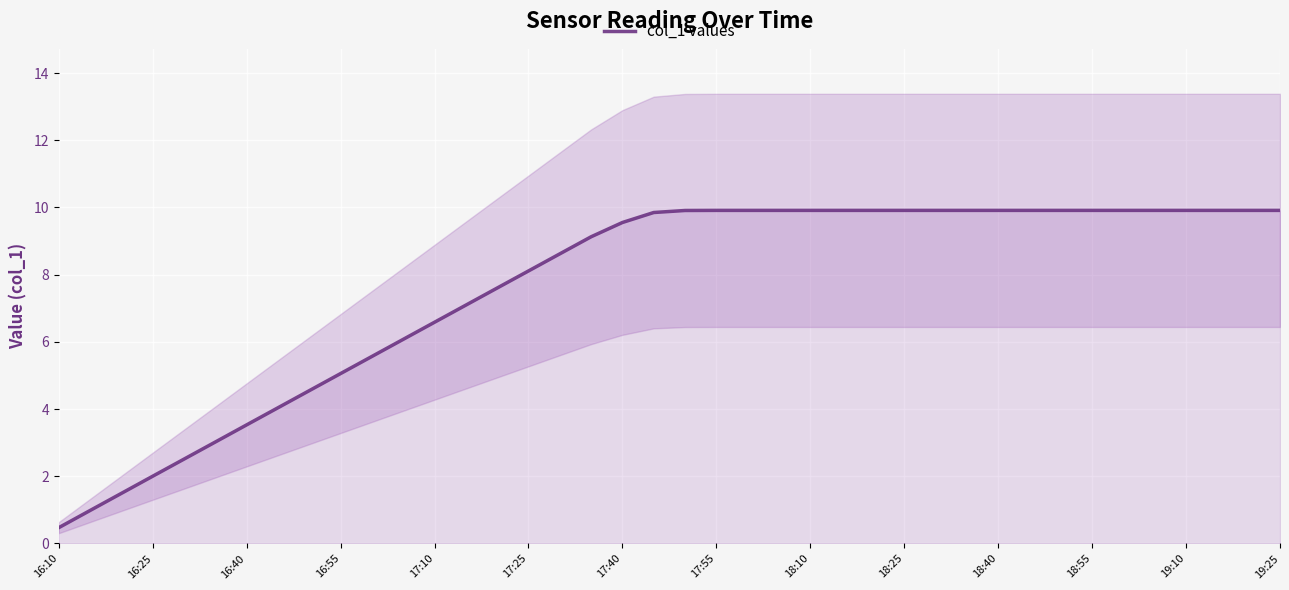

How many categories are shown in the chart?

40